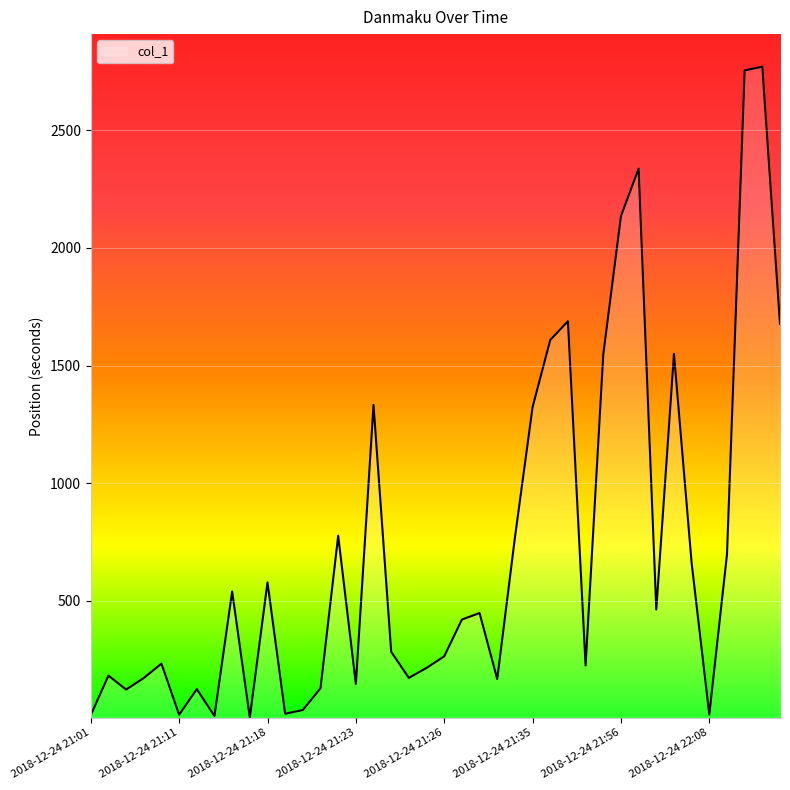

What is the difference between the maximum and minimum values?

2765.0